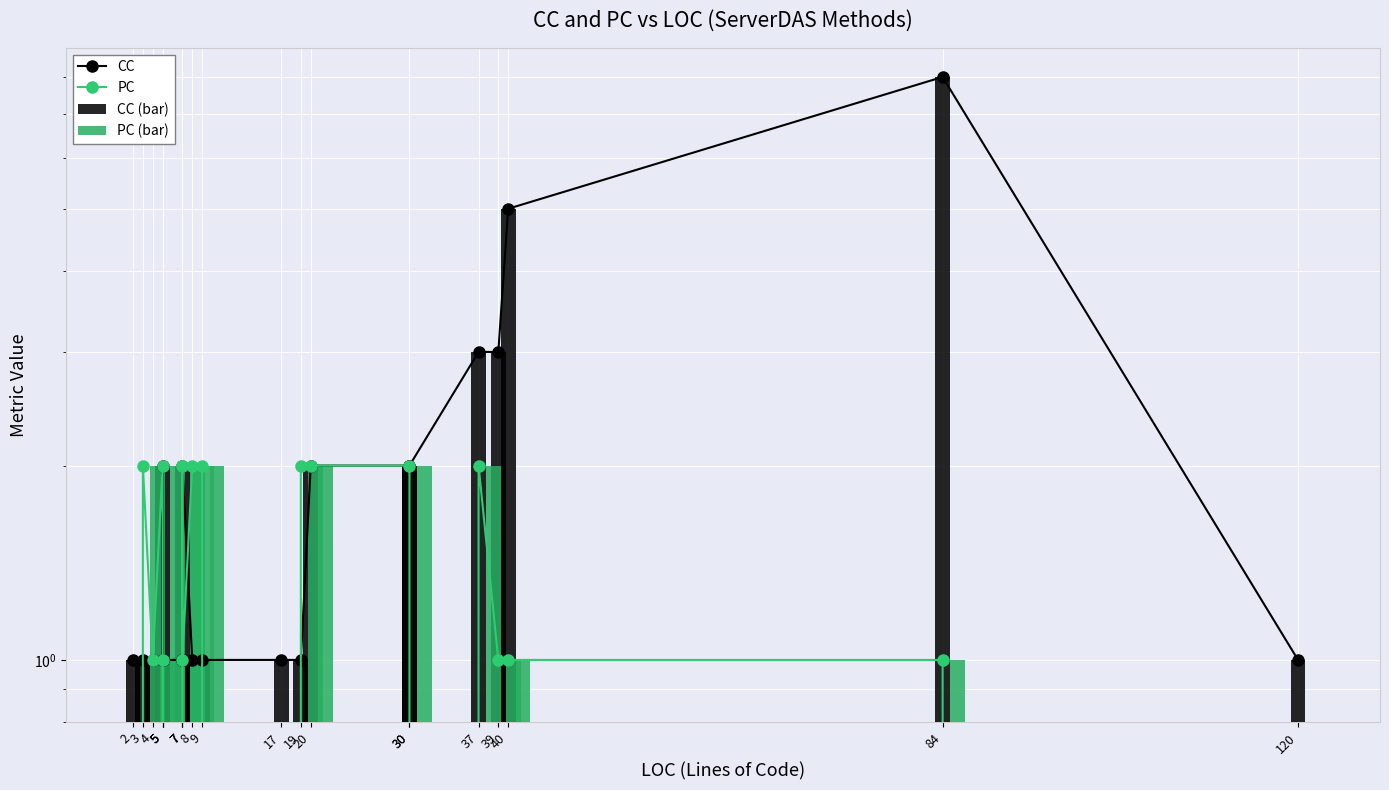

Which has a higher value, 8 or 2?

8